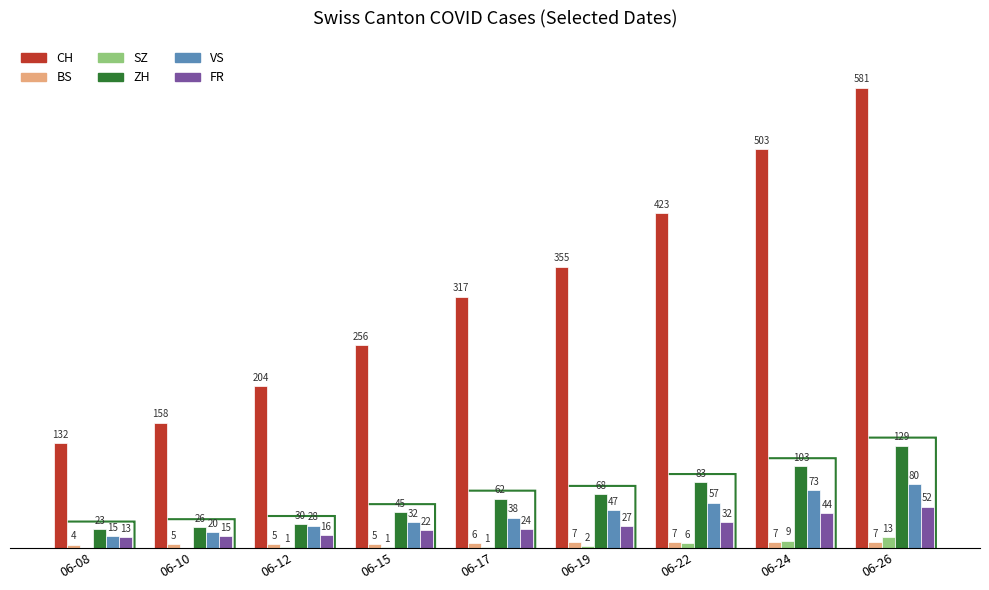

Which label corresponds to the largest value in the chart?

06-26